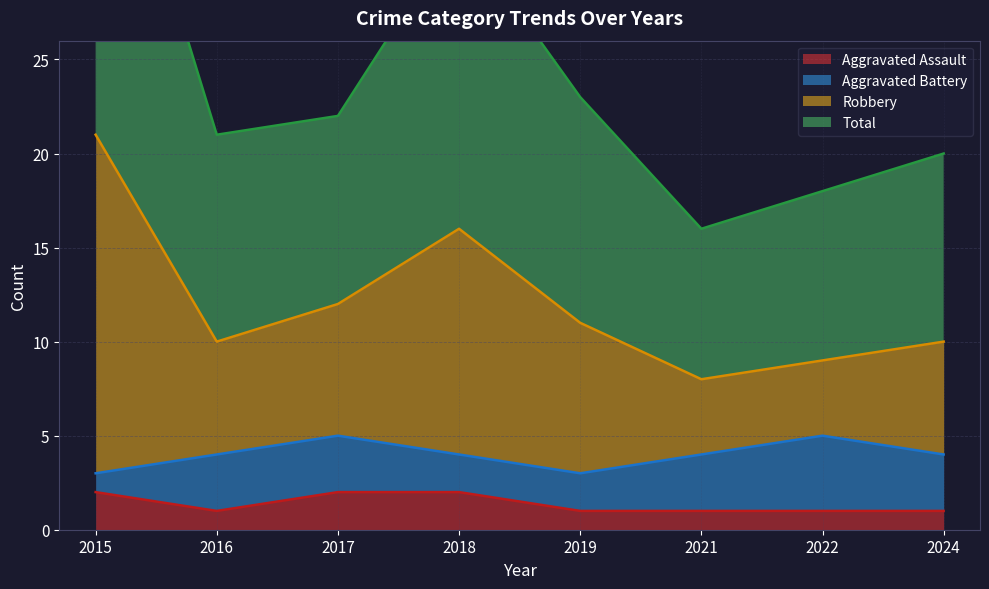

What is the average value of the Aggravated Assault series?

1